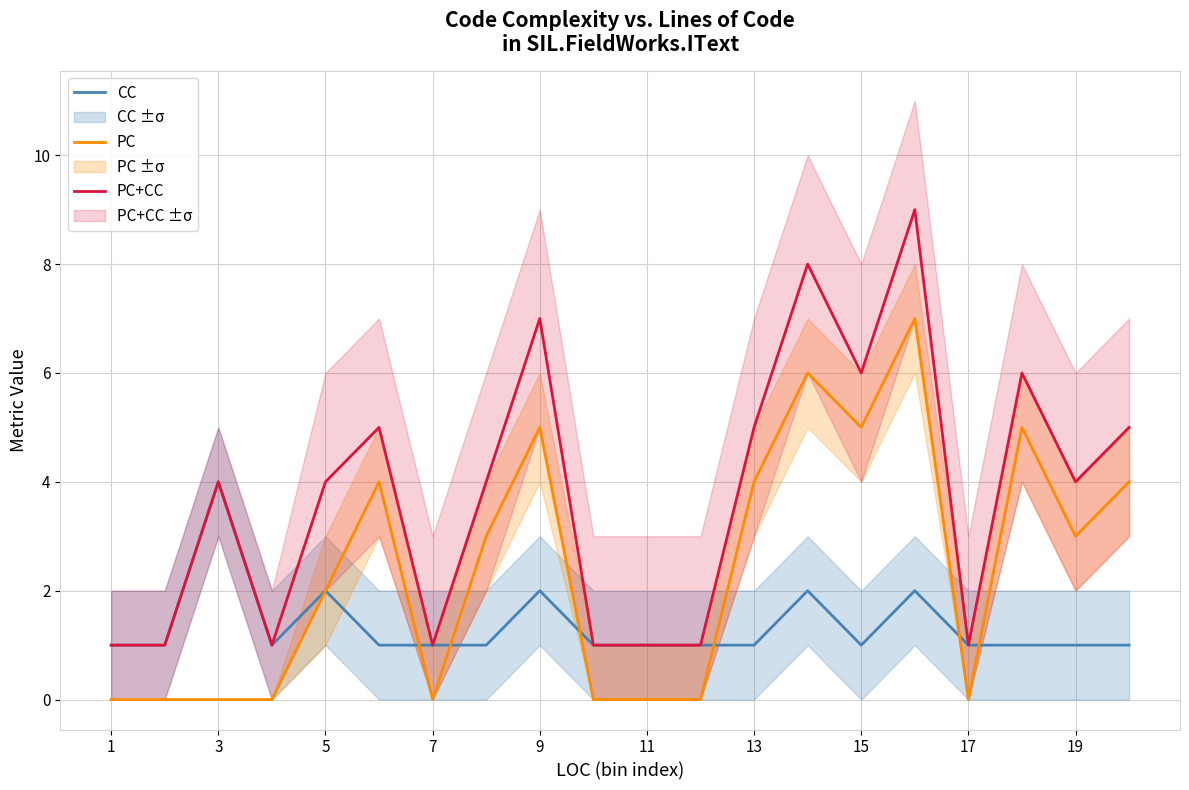

True or false: PC+CC has a value of 1 at 3.

False